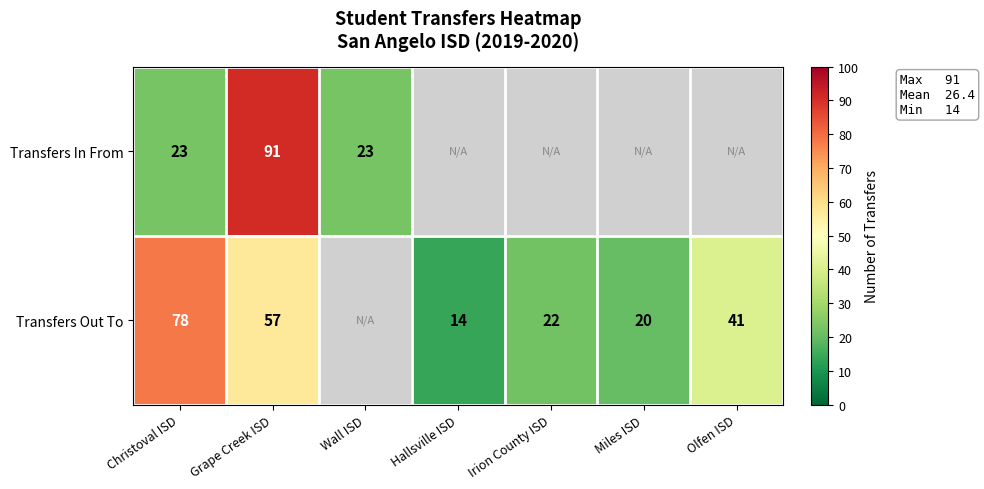

The value of Transfers In From at Wall ISD is 15.2. True or false?

False